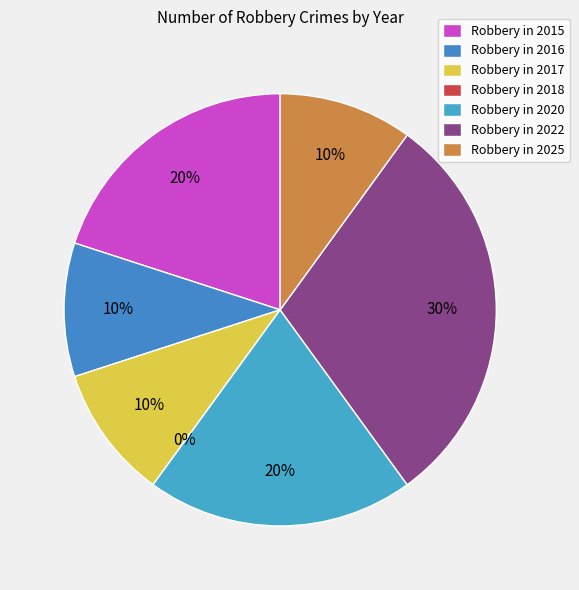

Combined, what portion of the pie is 2016 and 2018?

10.0%